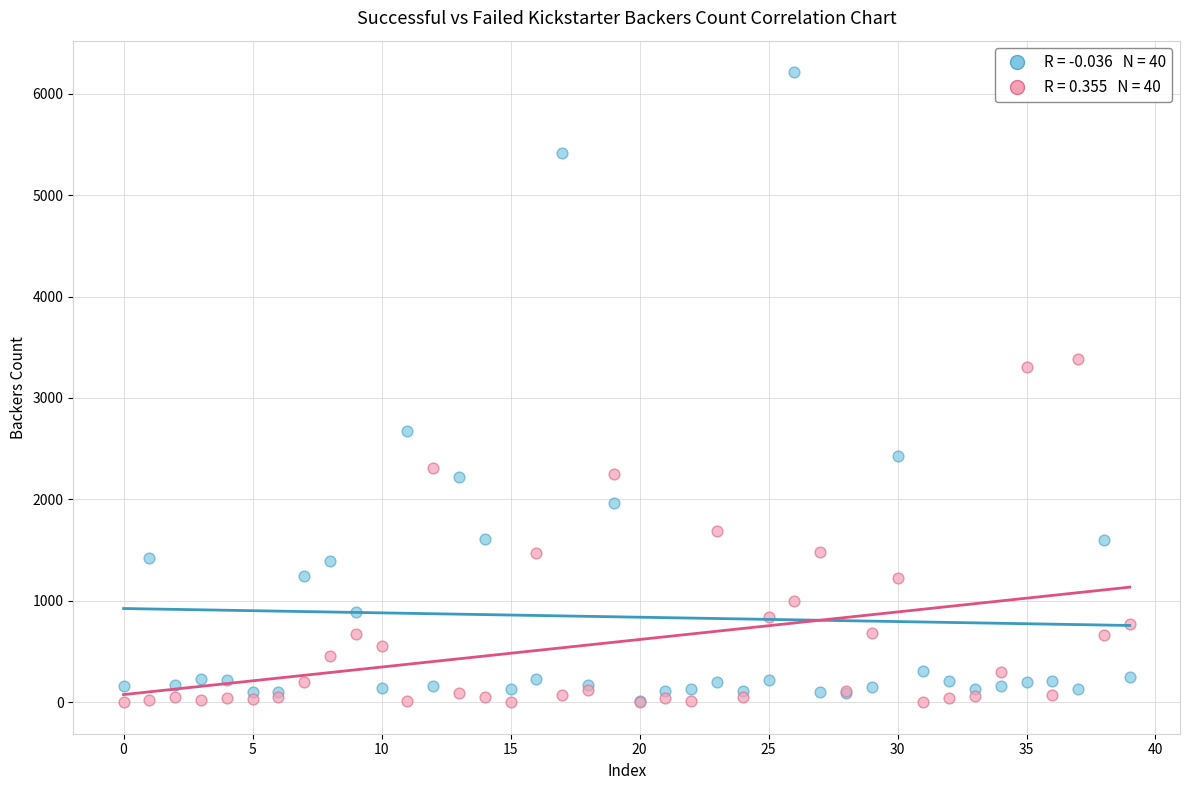

Across all series, what Y value is closest to 3106?

3304